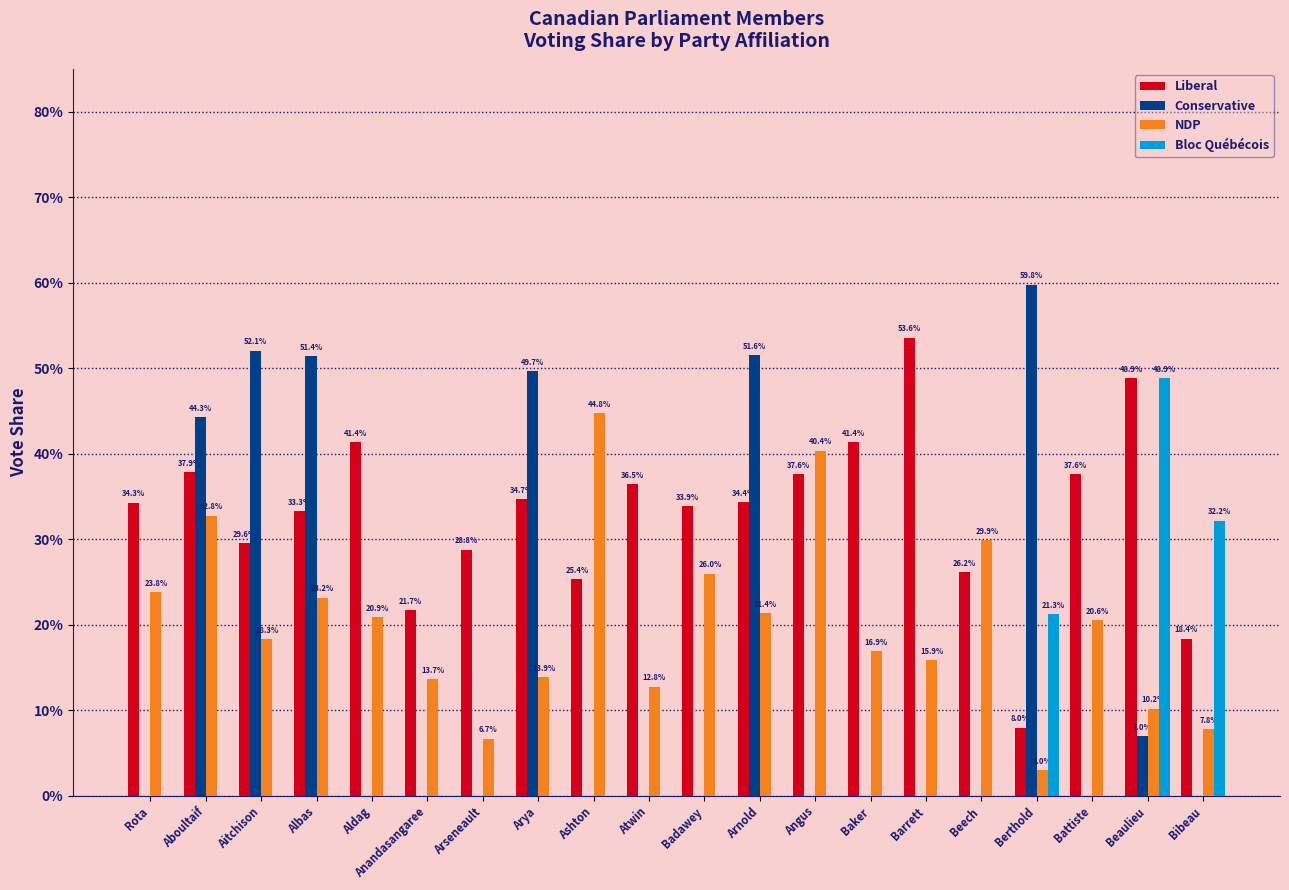

What position from the left is Beech?

16